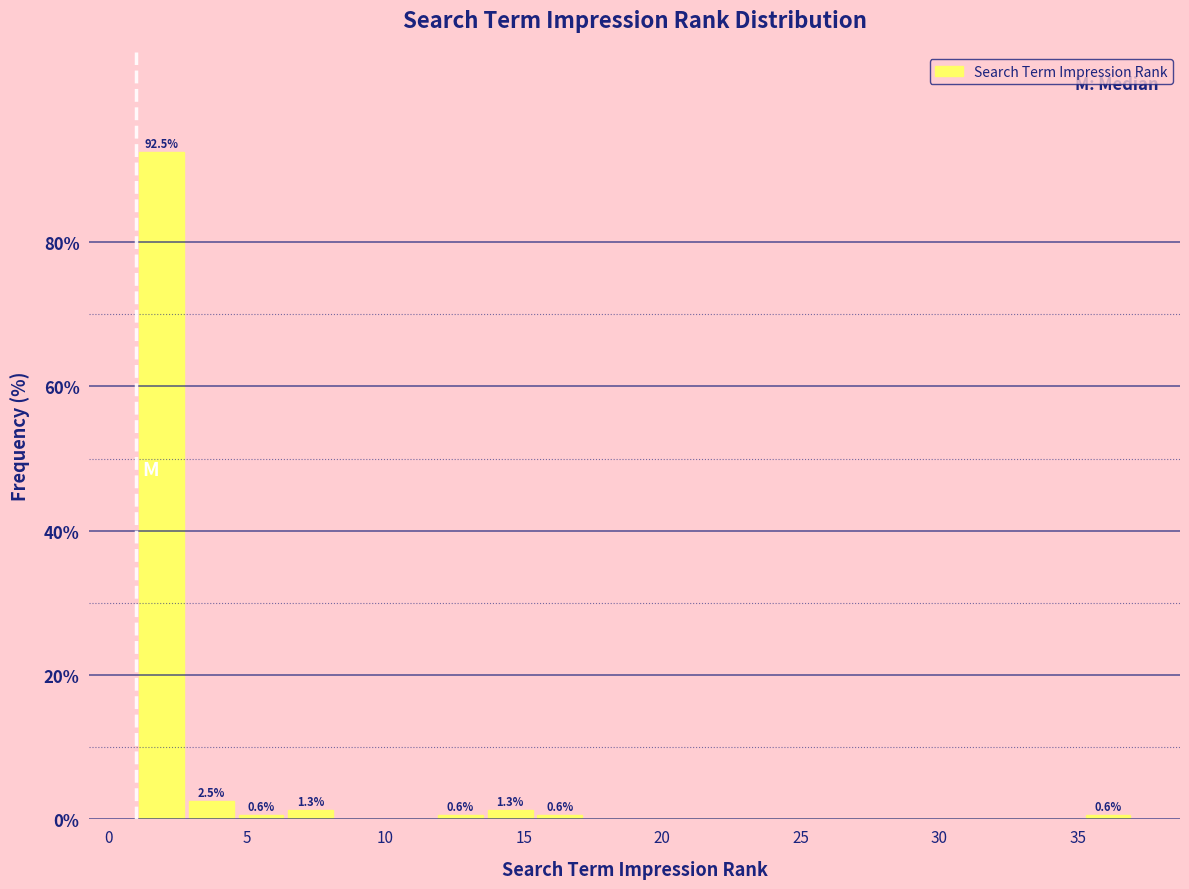

Around what value on the x-axis is the tallest bar? Give the approximate position of its centre, as read against the axis.

2.0